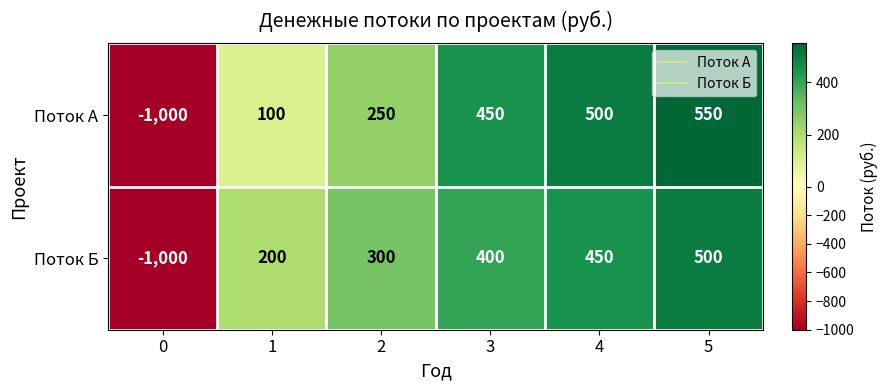

At 4, list the series in order from smallest to largest.

Поток Б, Поток А